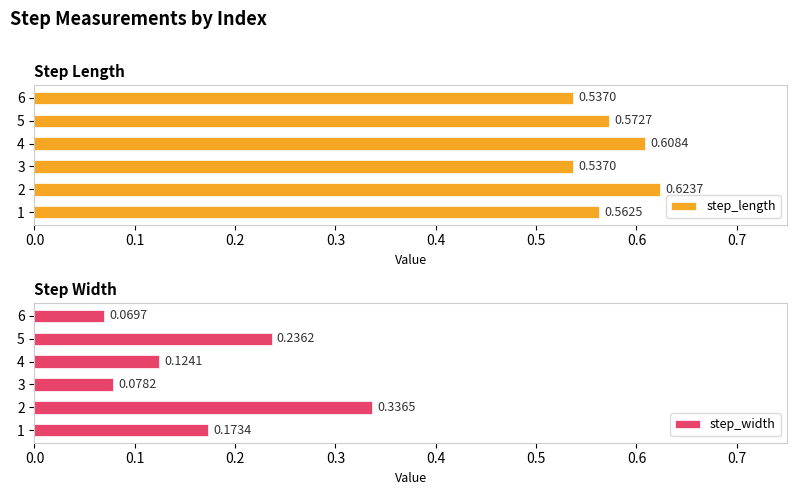

Count the step_width values in the range 0 to 1.

6